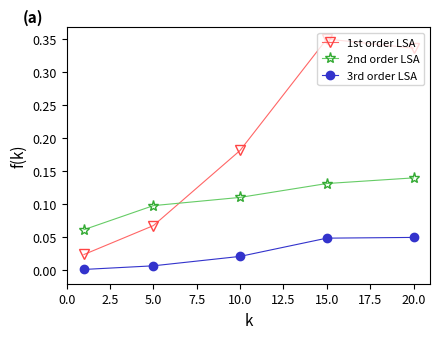

List the series in order of their peak value, highest first.

1st order LSA, 2nd order LSA, 3rd order LSA